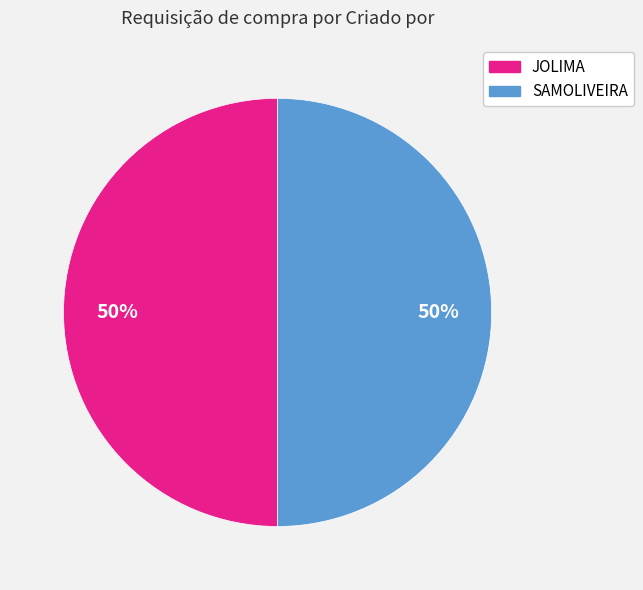

Do JOLIMA and SAMOLIVEIRA together represent more than half of the pie?

Yes